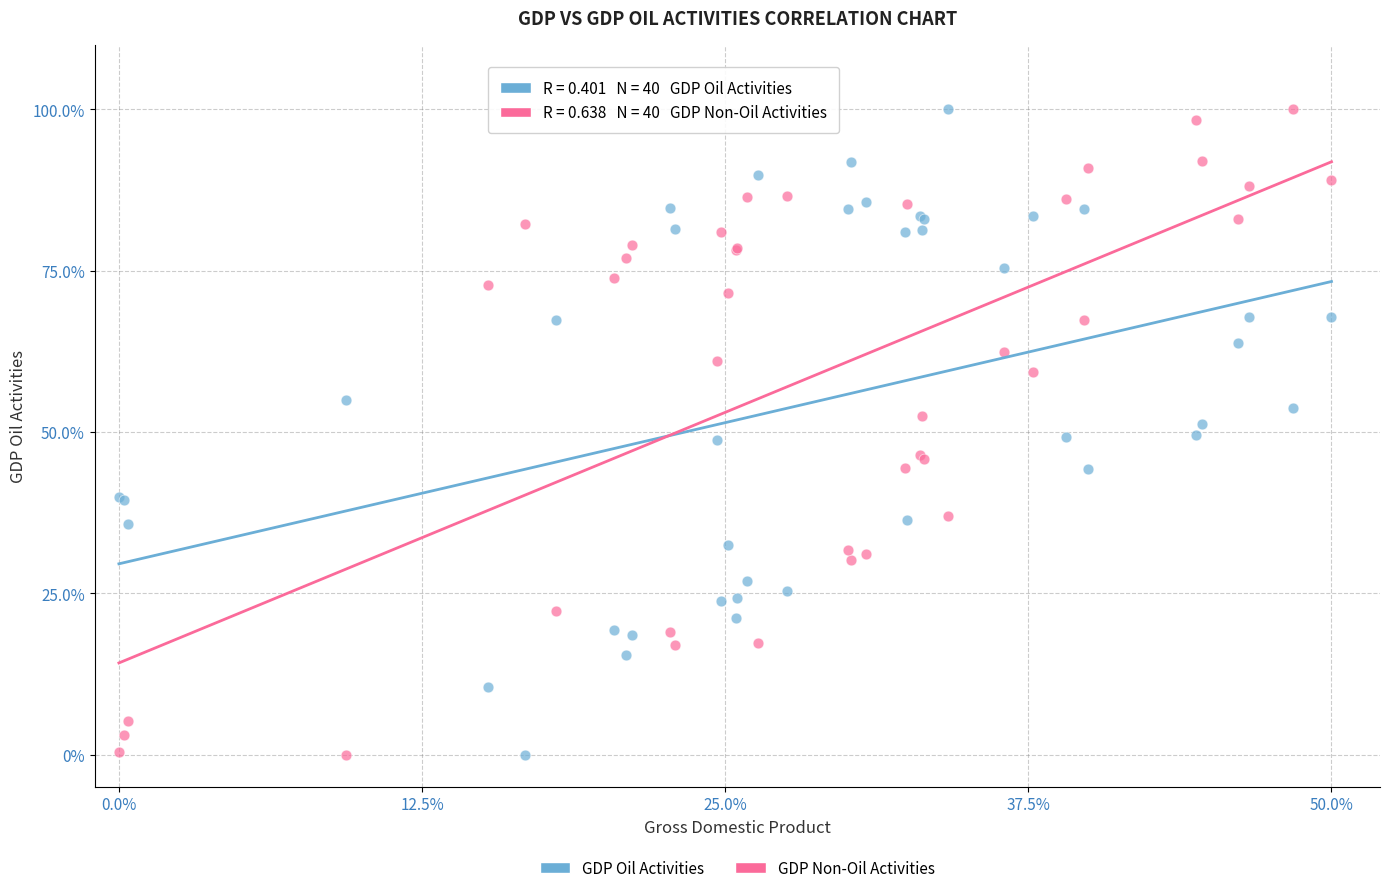

What is the X range (max minus min) for the scatter plot?

50.0